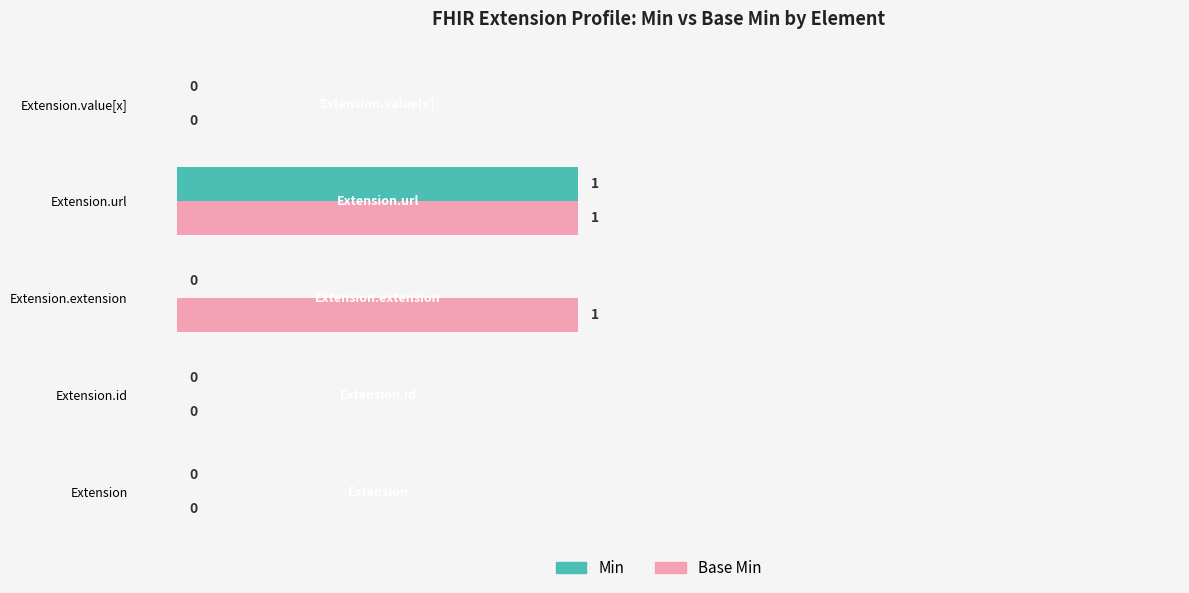

How many Base Min values are between 0 and 1?

5